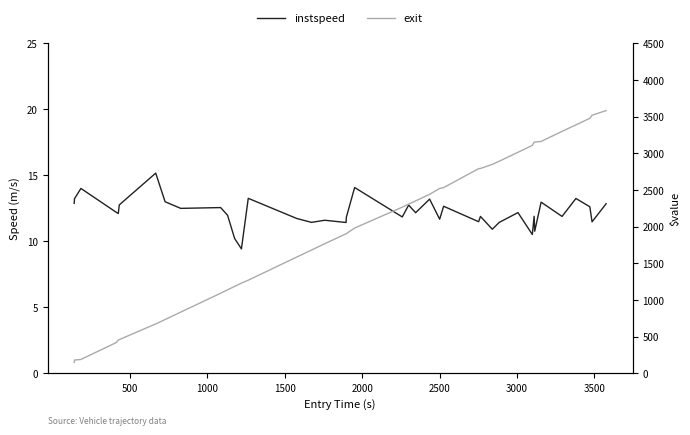

True or false: exit and instspeed cross at least once.

False